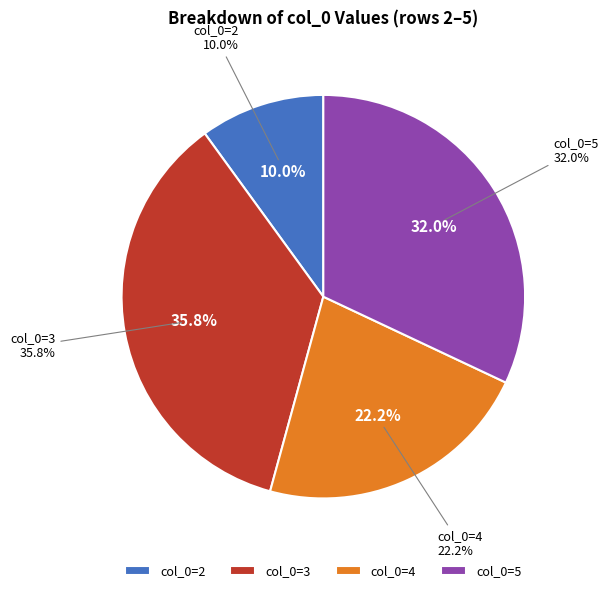

What is the largest slice in the pie chart?

3